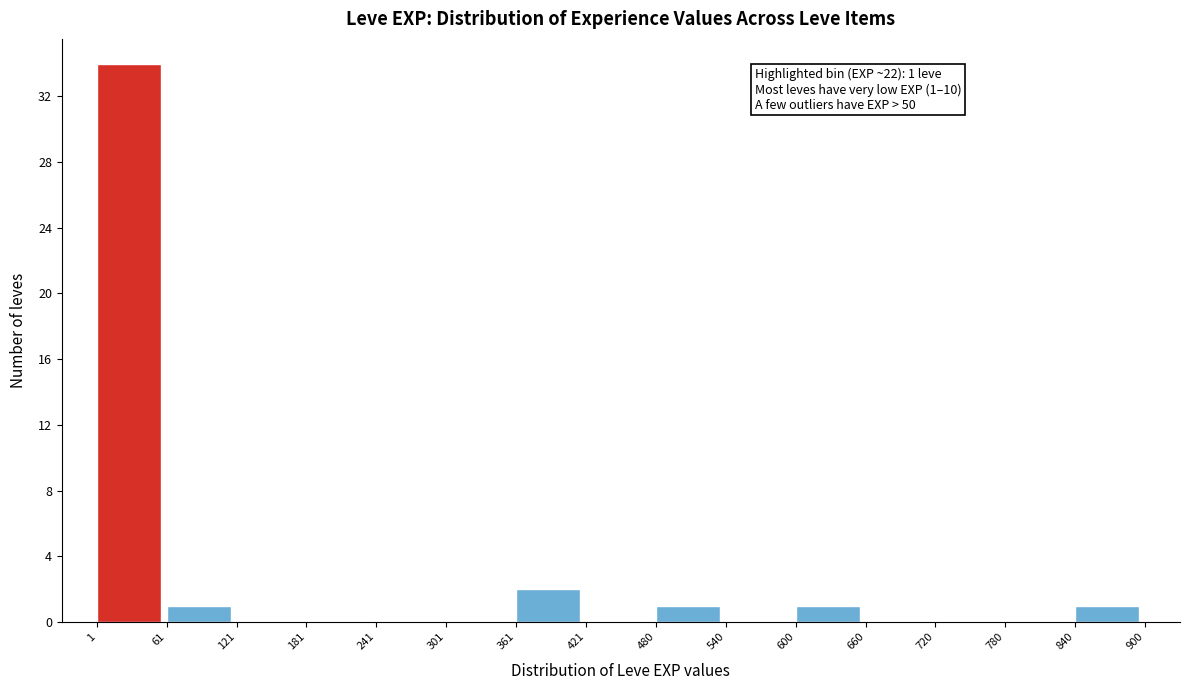

Which range on the x-axis has the tallest bar?

1 to 61